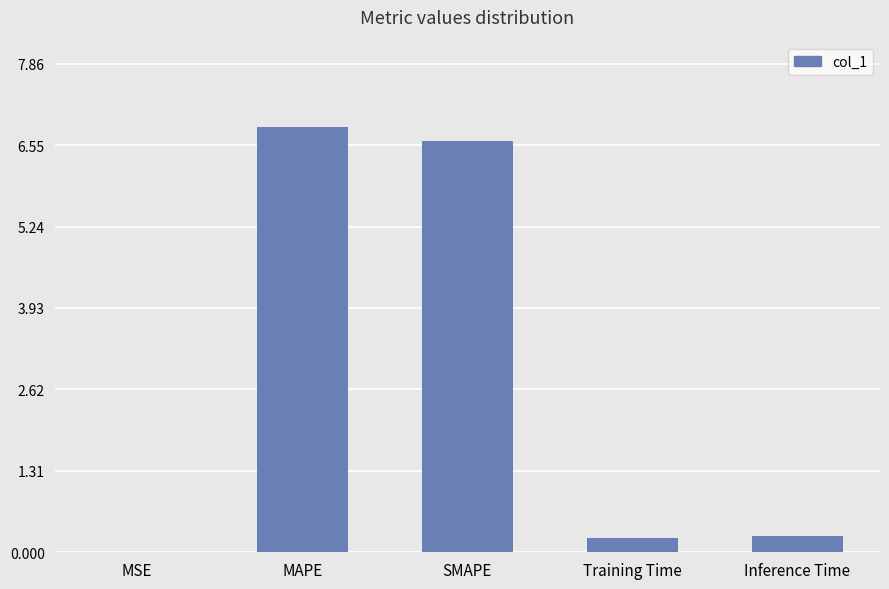

What is the change in value from SMAPE to Inference Time?

-6.4